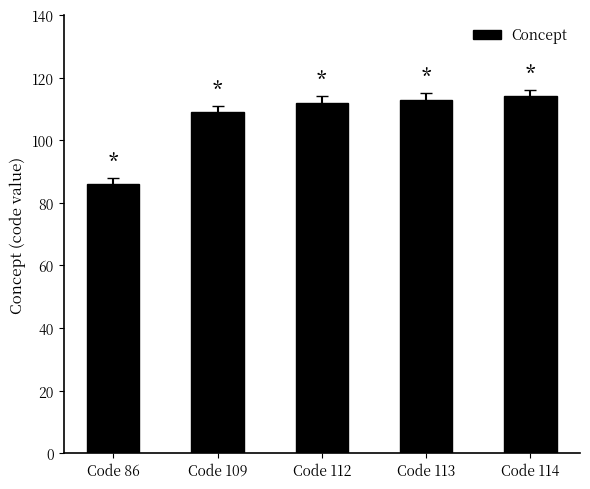

The chart shows a value of 86 at Code 86. True or false?

True